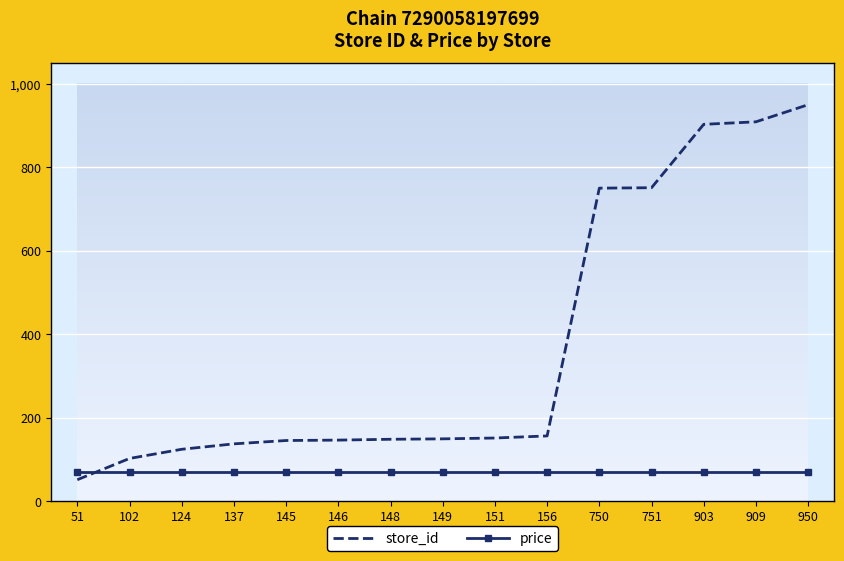

Rank the series at 751 from lowest to highest value.

price, store_id